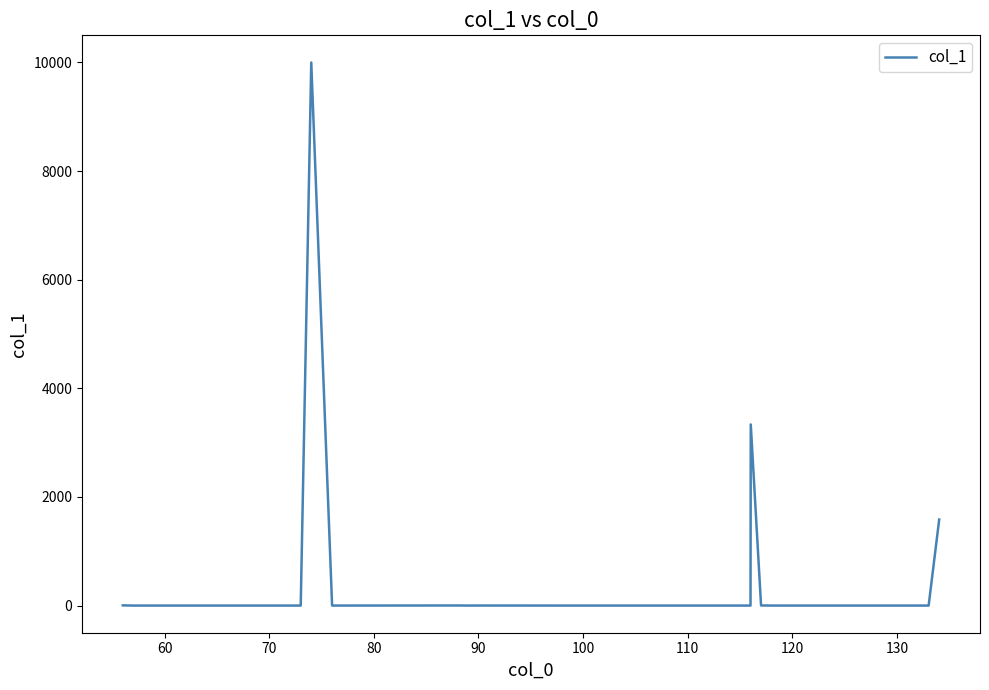

Does the chart display data point markers on the line(s)?

No